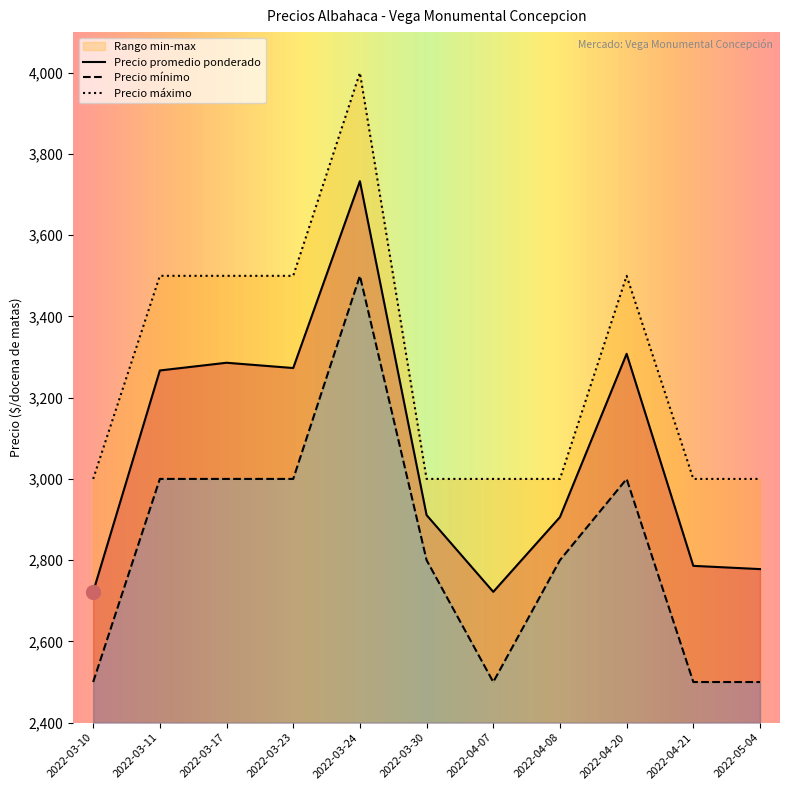

True or false: Precio minimo has more than 0 interior local peaks.

True